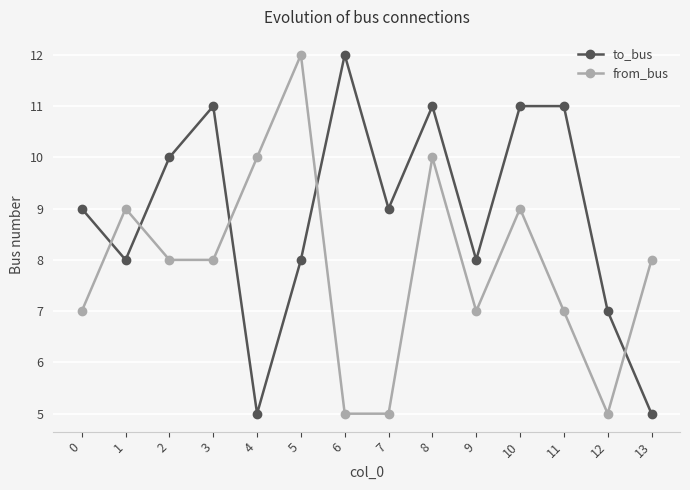

How many interior local peaks does the from_bus series have?

4